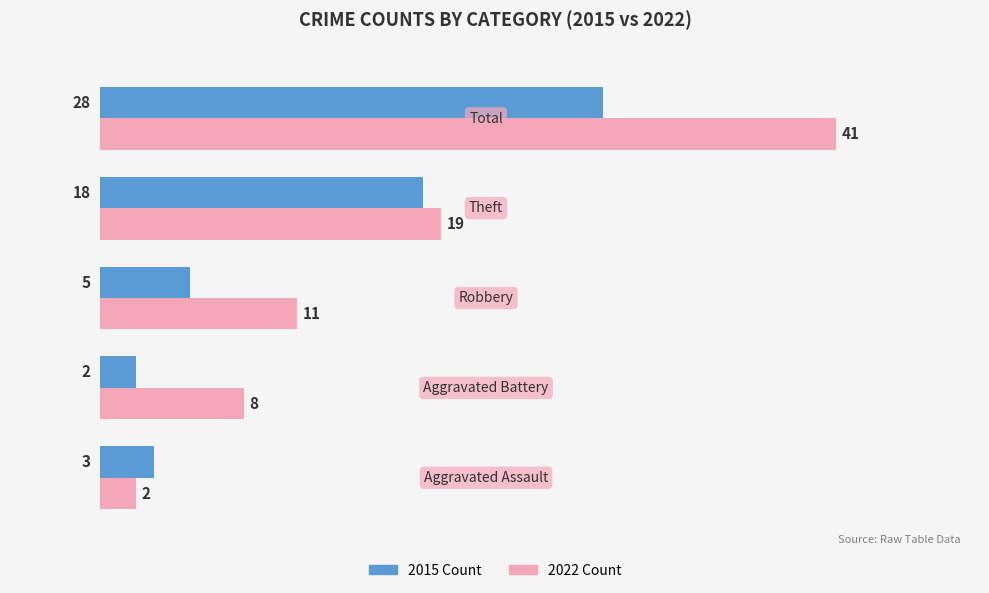

At how many categories does at least one series exceed 5?

4